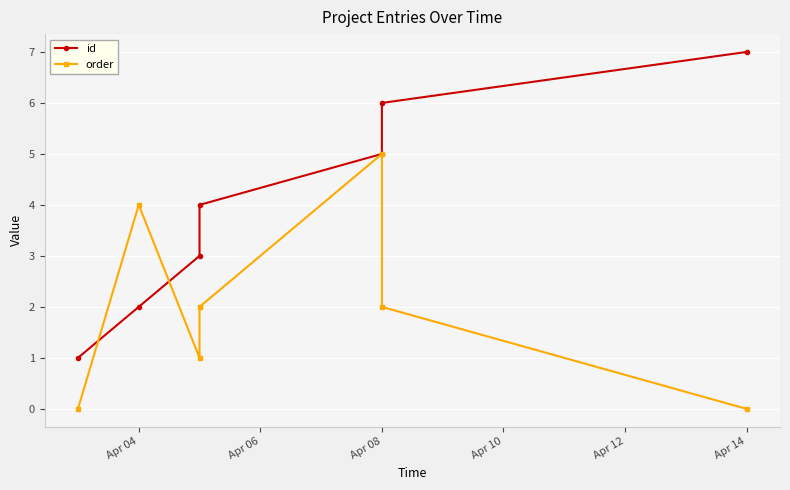

Which series has the largest range (max minus min)?

id